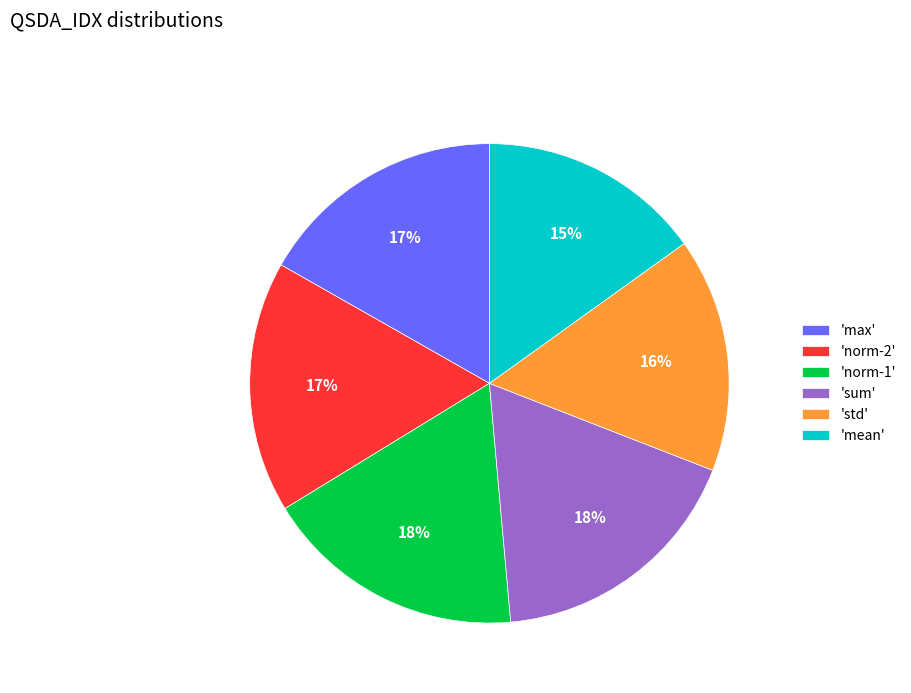

How many segments does this pie chart have?

6